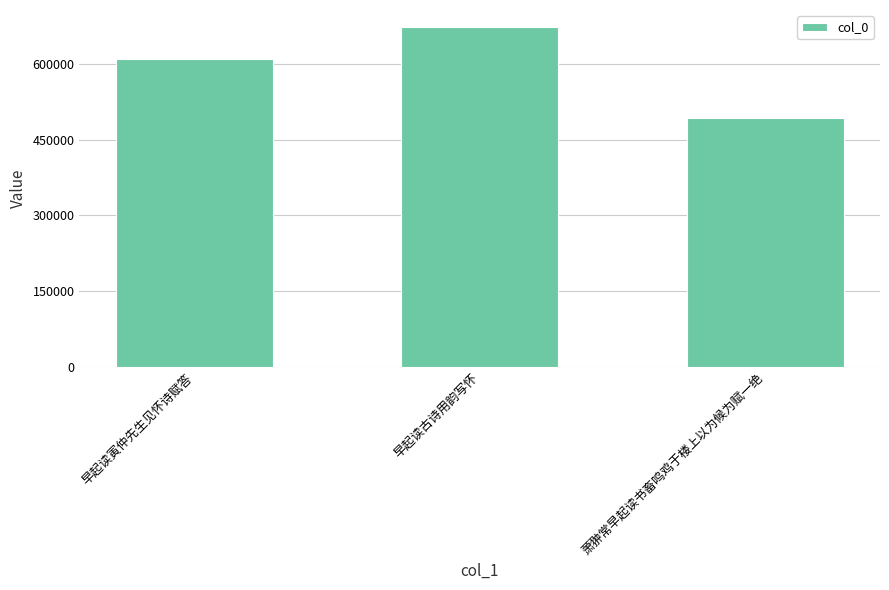

Reading right to left, transcribe all the data shown in this chart.

493257	674136	610284